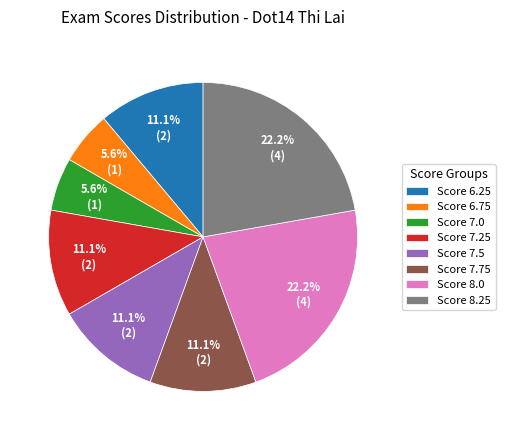

Which has a higher value, Score 8.25 or Score 7.0?

Score 8.25